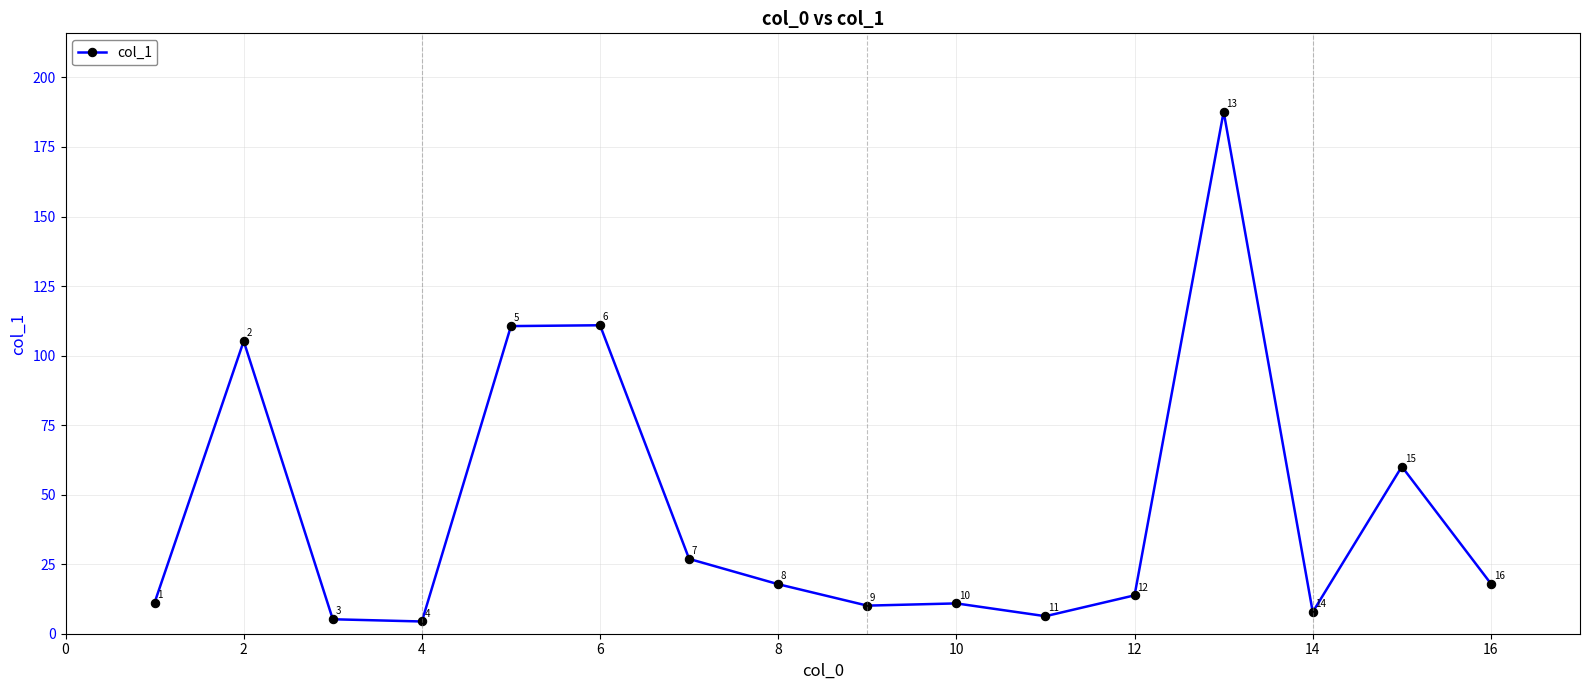

What is the minimum value shown in the chart?

4.4